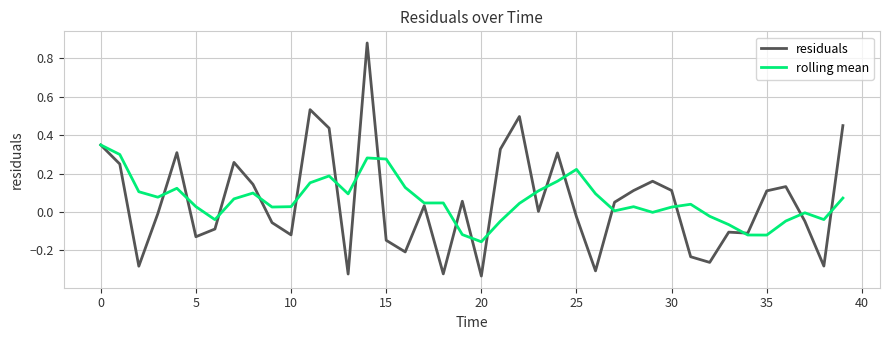

Which series has the widest spread of values?

residuals